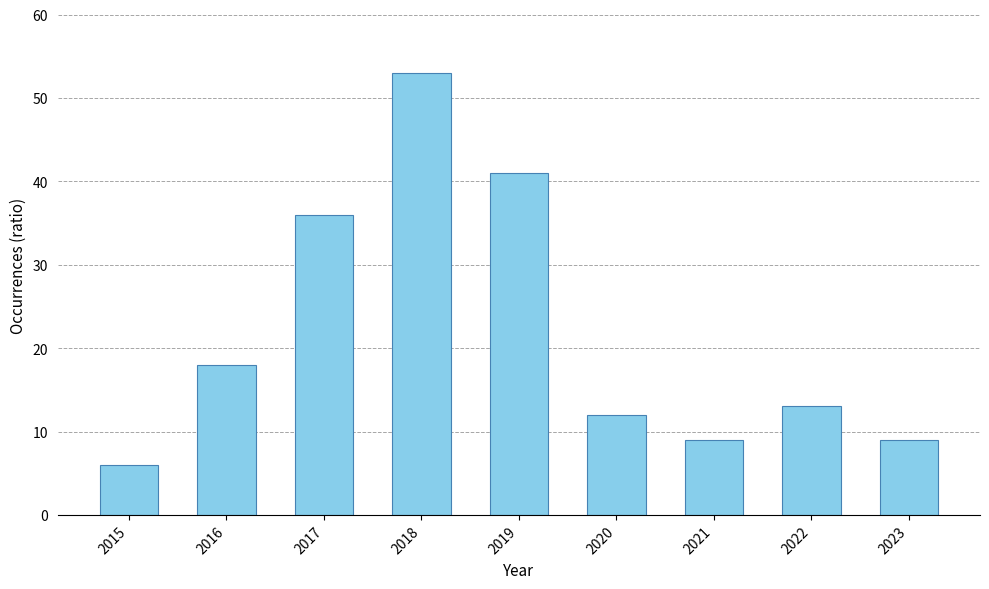

What is the minimum value shown in the chart?

6